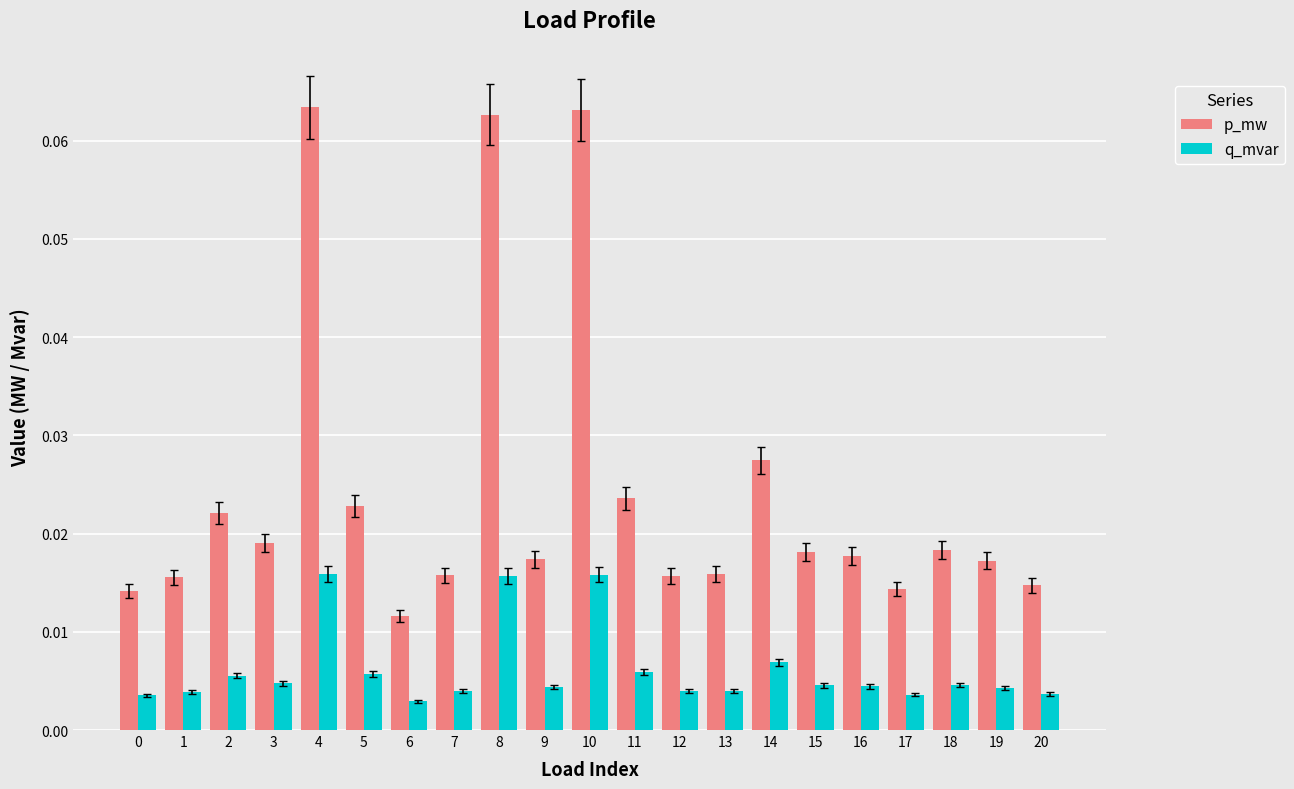

List the series in order of their overall mean, lowest first.

q_mvar, p_mw